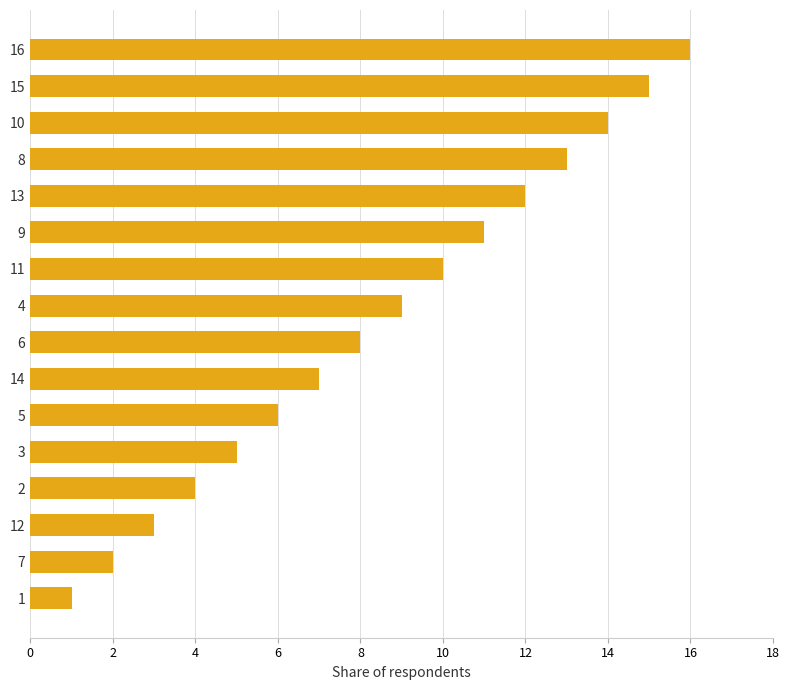

What is the ratio of the value at 6 to the value at 10?

0.6